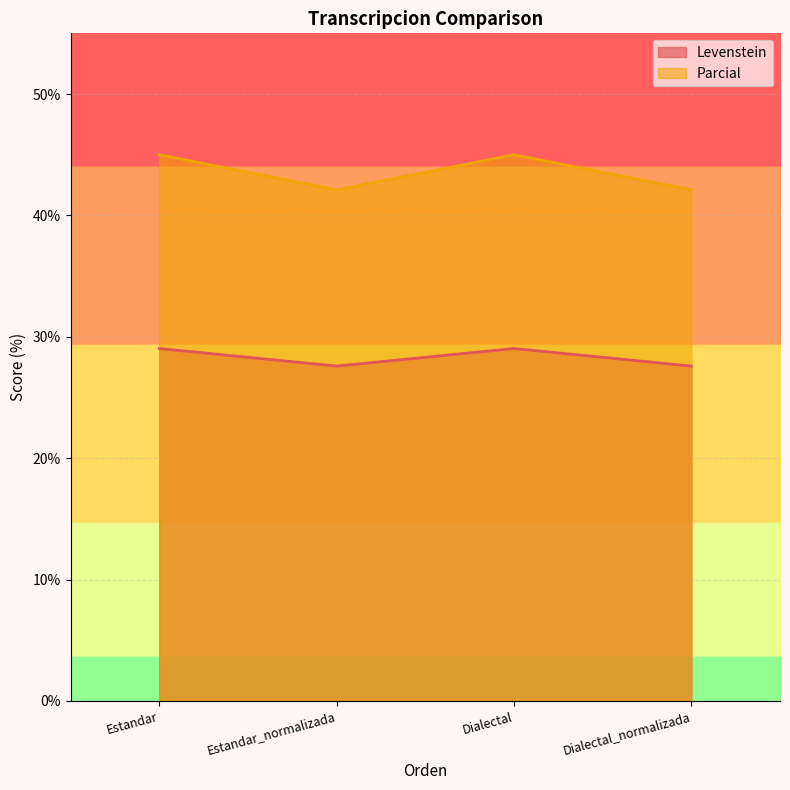

At which label is Levenstein closest to 28?

Estandar_normalizada